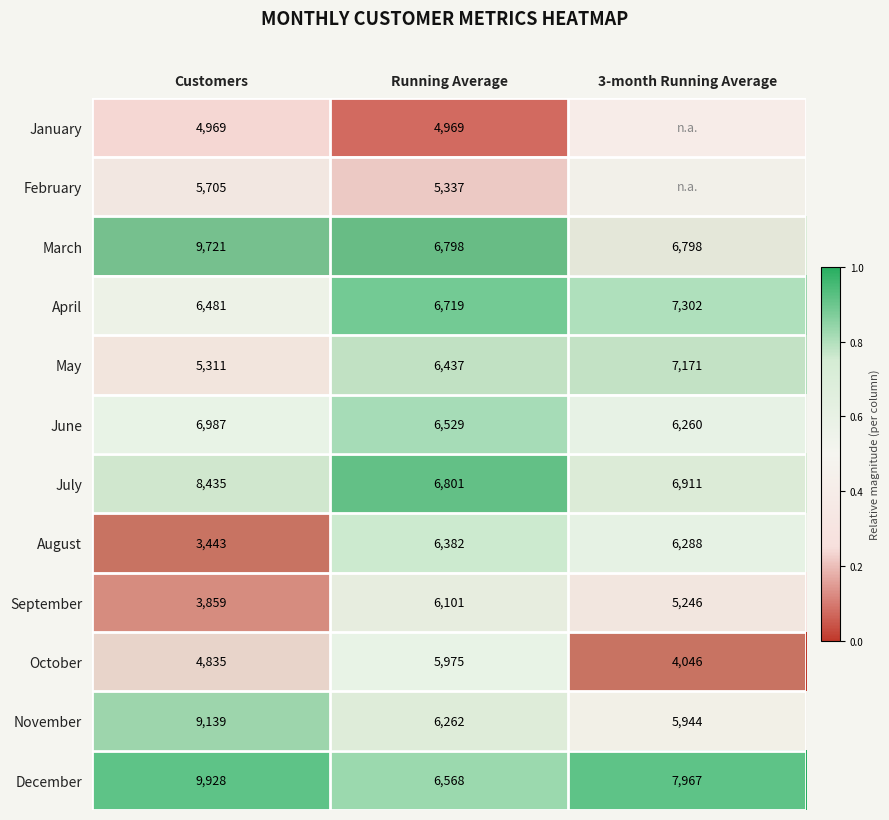

Is the value of July at 3-month Running Average greater than the value of January at Customers?

Yes